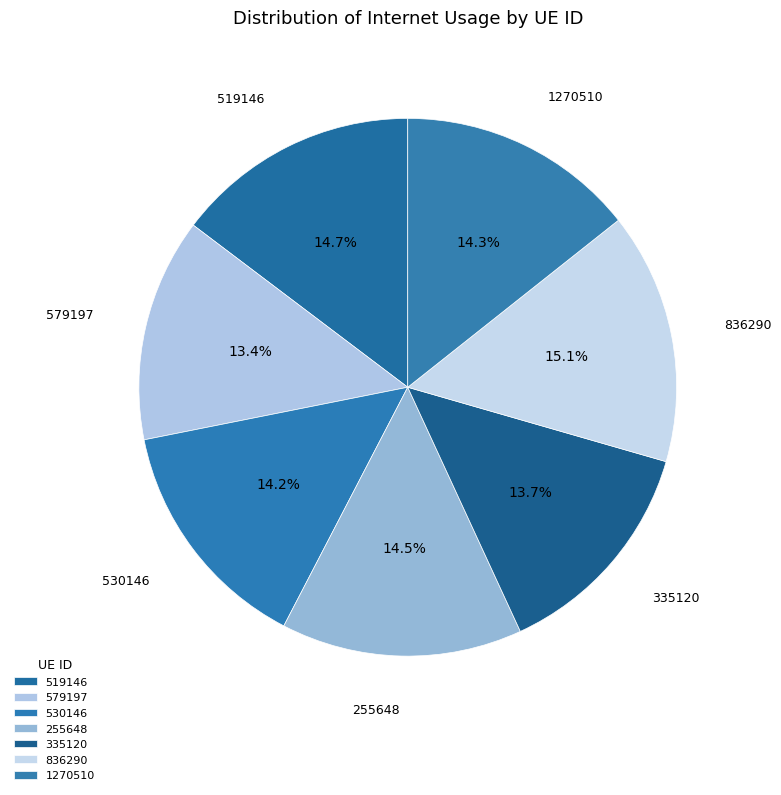

Do 579197 and 530146 together represent more than half of the pie?

No